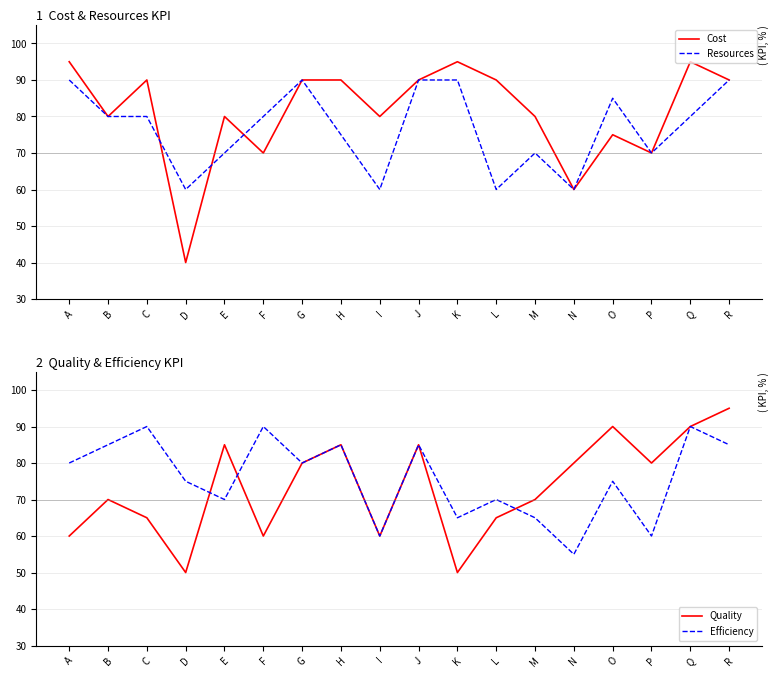

The value of Quality at G is 124. True or false?

False